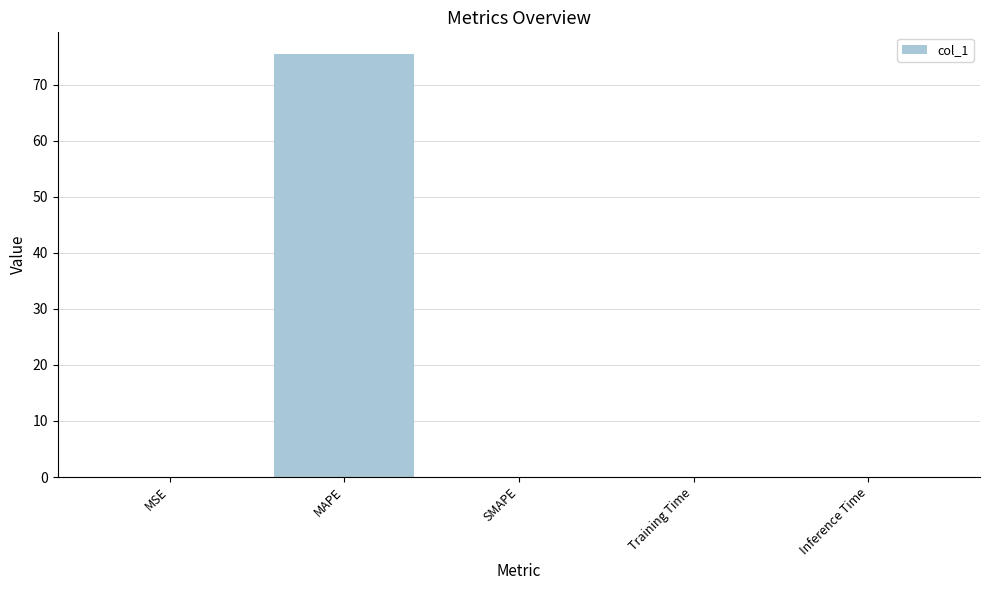

What is the greatest value displayed?

75.6